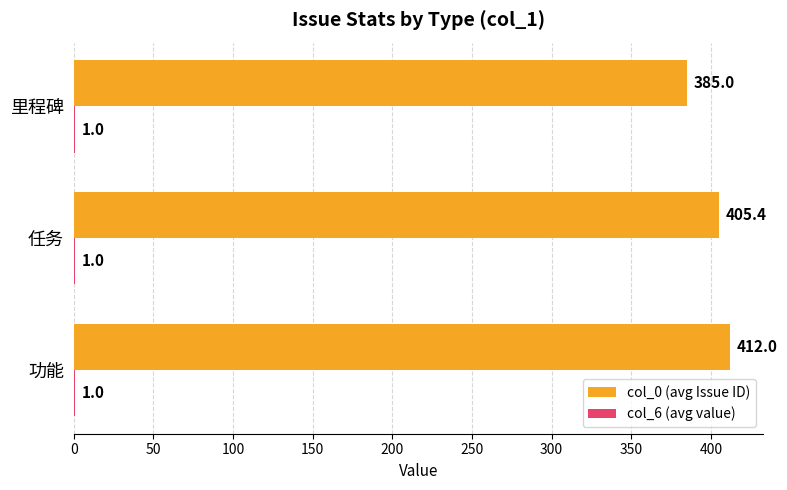

What is the sum of the col_0 (avg Issue ID) values at 功能 and 任务?

817.4